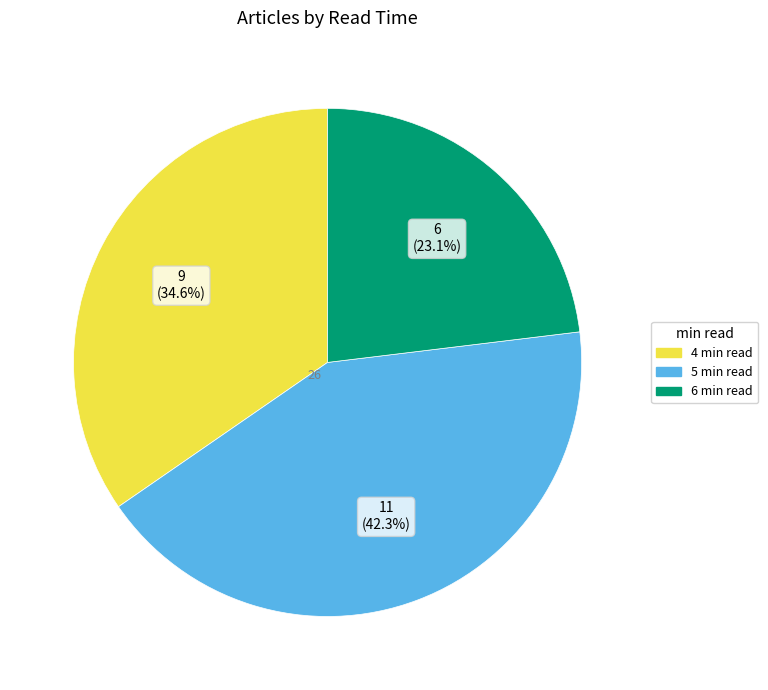

Does 6 min read represent more than half of the total?

No